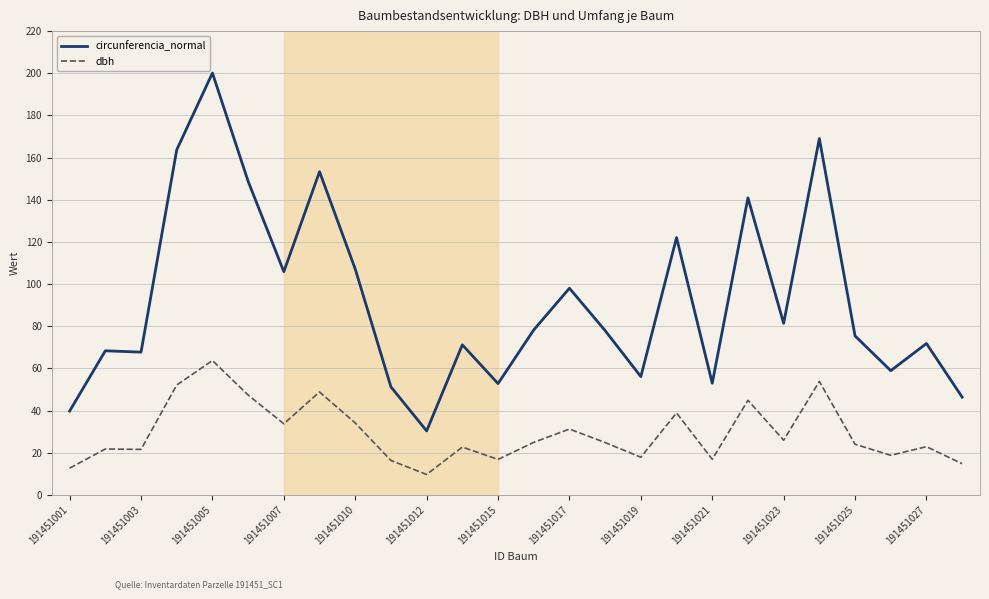

What is the maximum value shown in the chart?

200.1